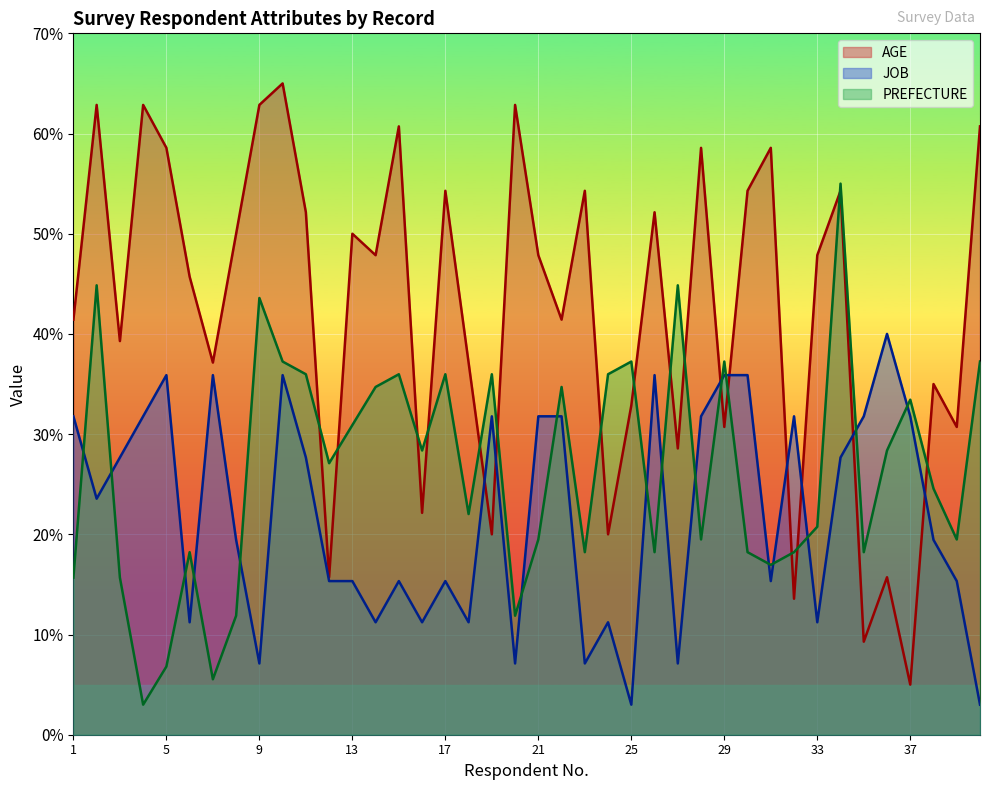

Rank the series by their average value, from highest to lowest.

AGE, PREFECTURE, JOB